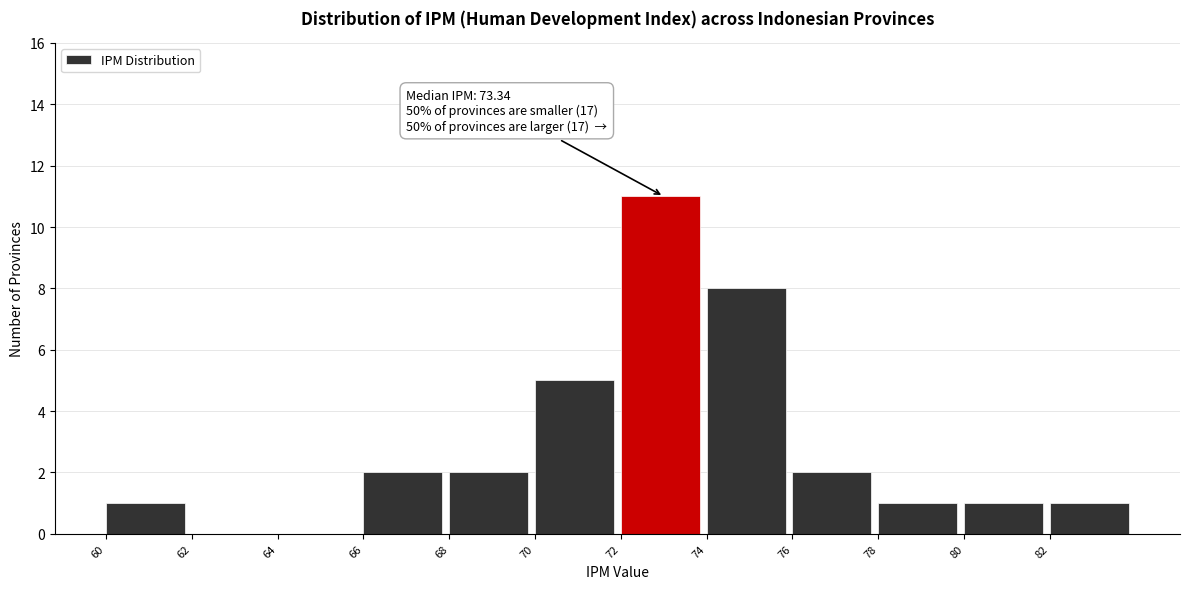

Which range on the x-axis has the tallest bar?

72 to 74